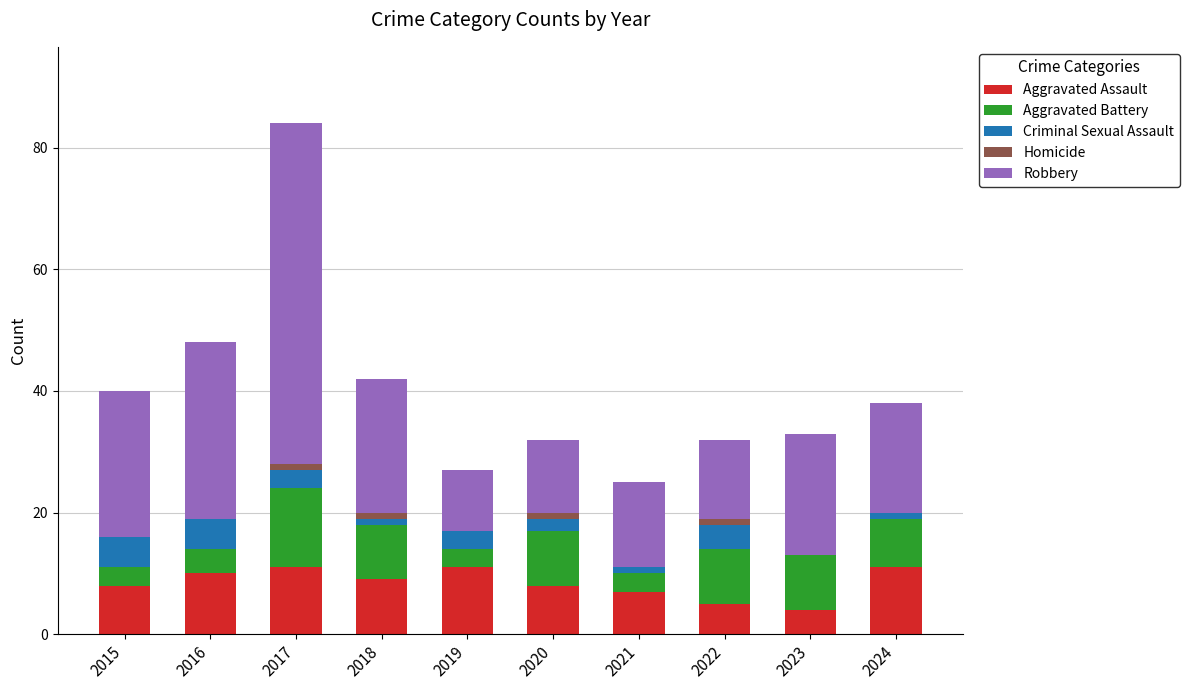

What is the approximate value of Aggravated Assault at 2015?

8